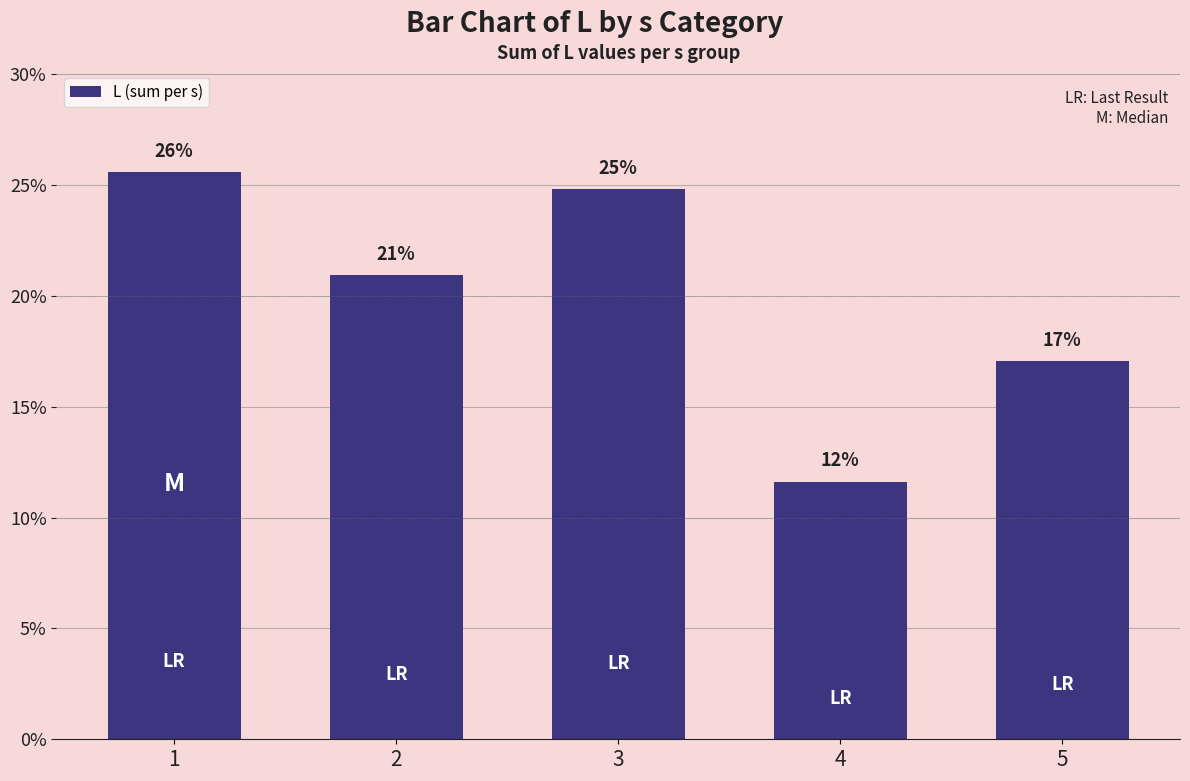

At which category does the chart reach its peak across all series?

1